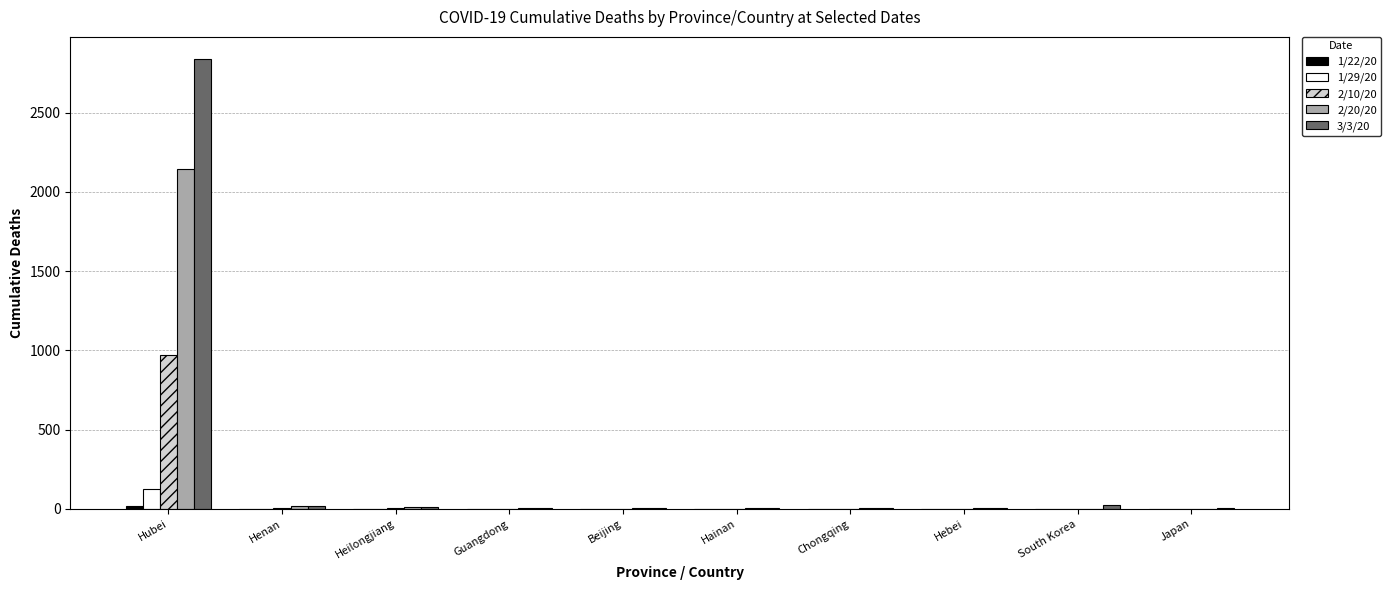

The value of 3/3/20 at Hubei is 4946. True or false?

False